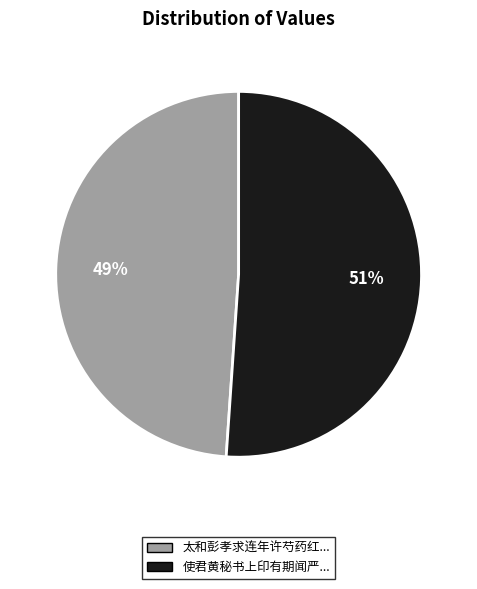

To the nearest percent, what is the difference between the largest and smallest slice percentages?

2%